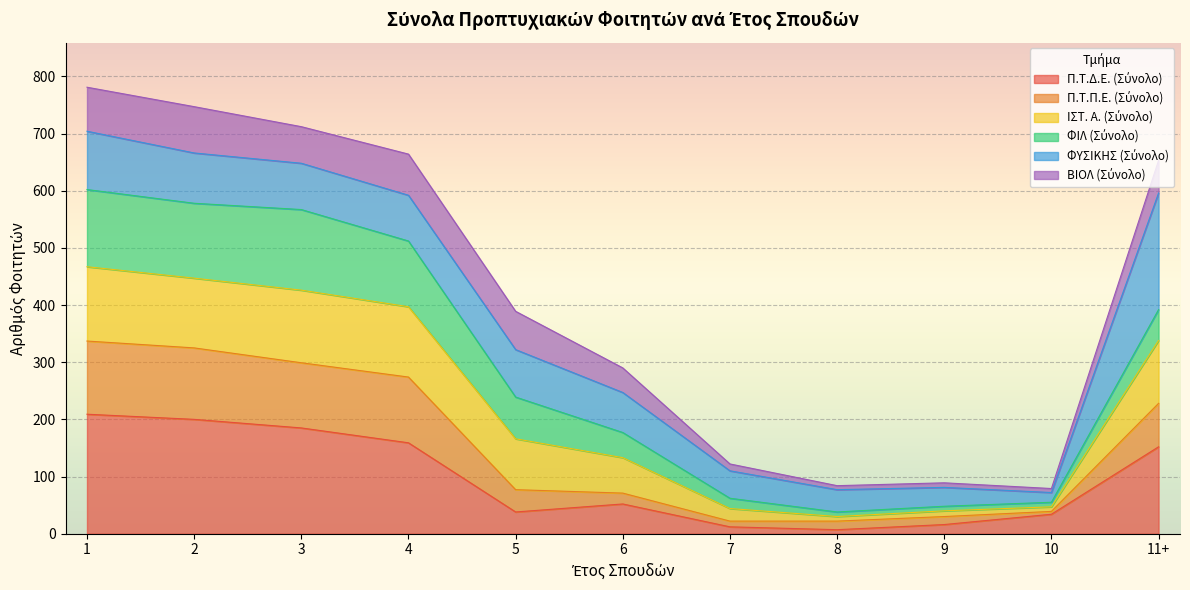

Does the chart display data point markers on the line(s)?

No